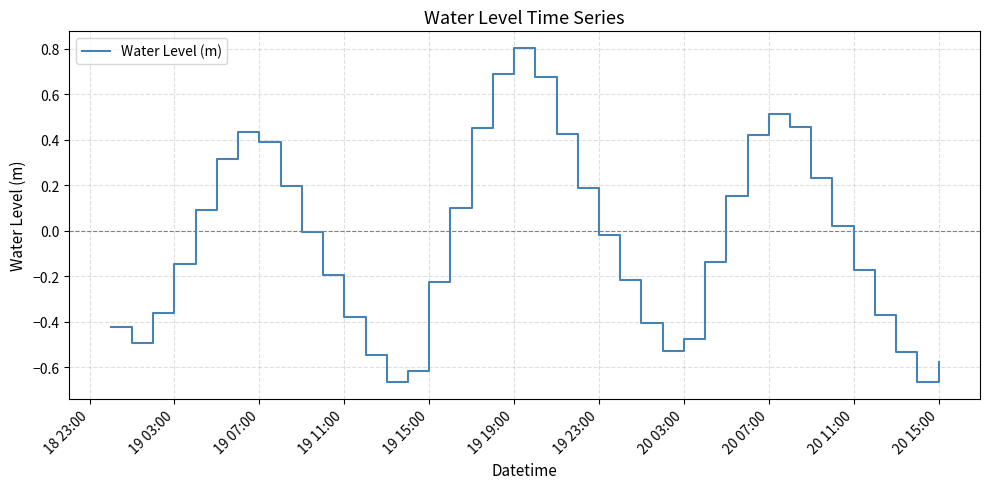

What is the maximum value shown in the chart?

0.8